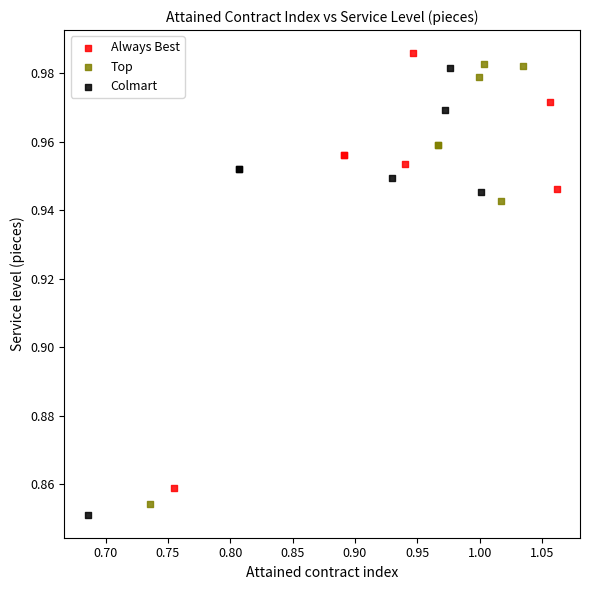

What are all the series names shown in the legend?

Always Best, Top, Colmart